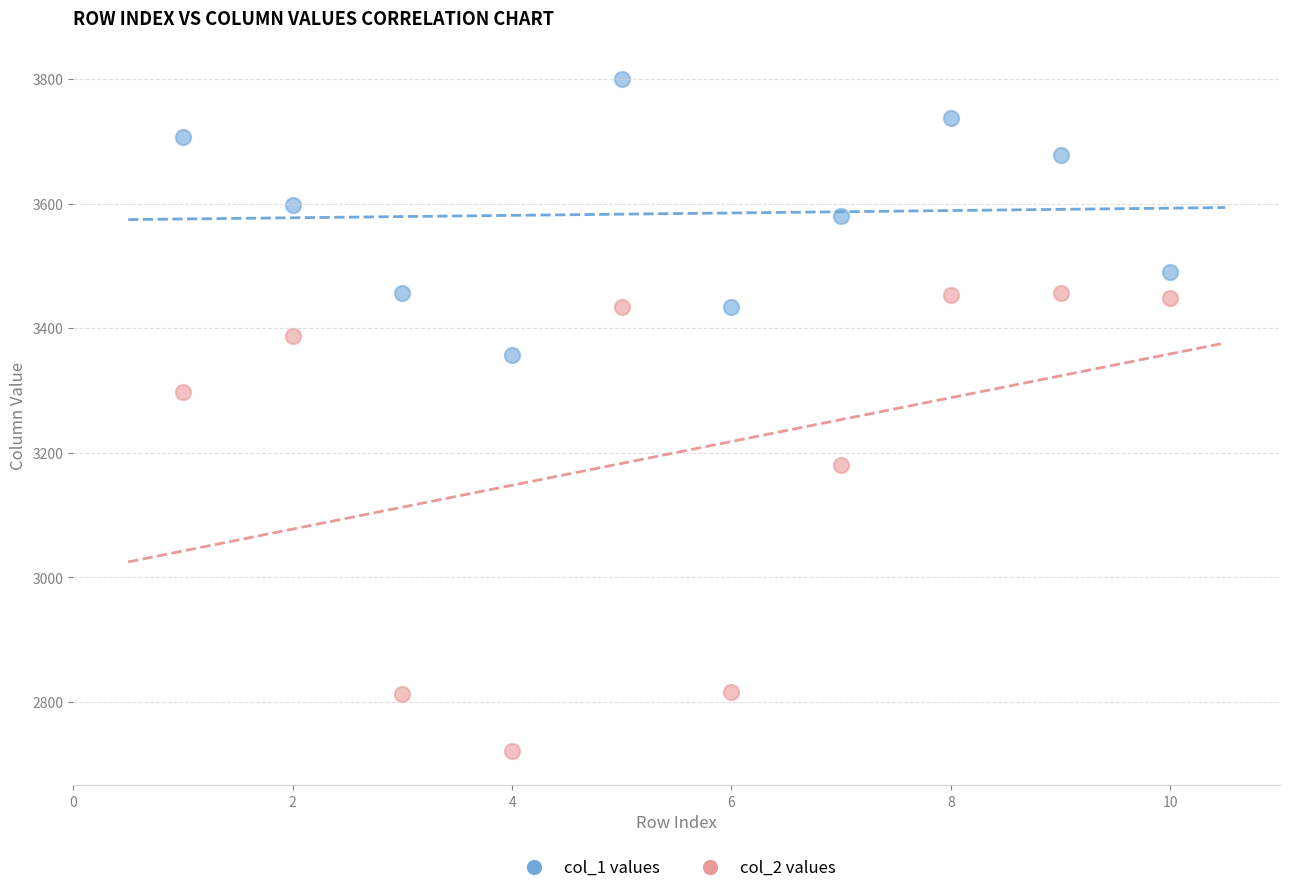

Across all data points, what is the range of X values (max minus min)?

9.0